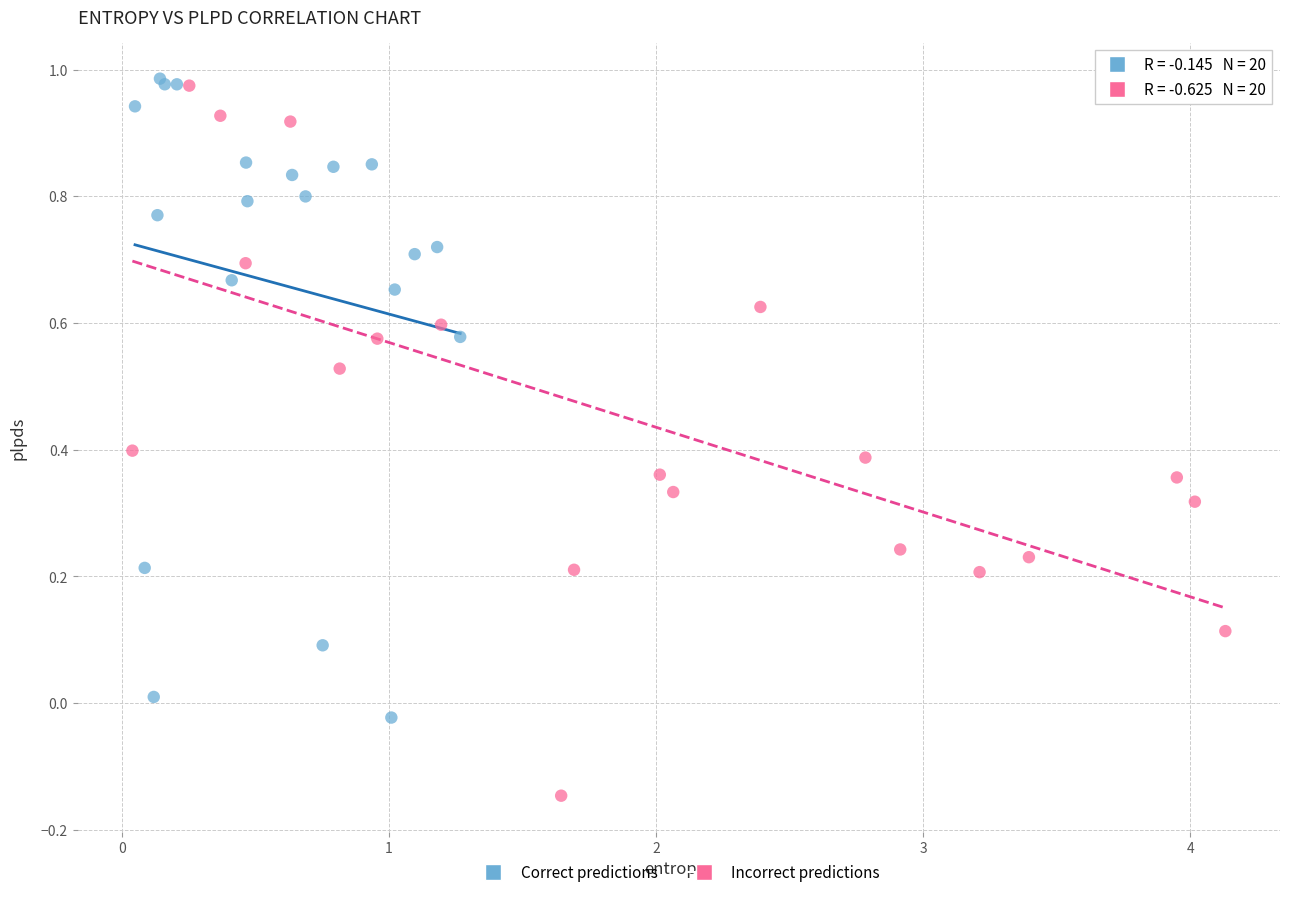

Which series contains the lowest Y value?

Incorrect predictions